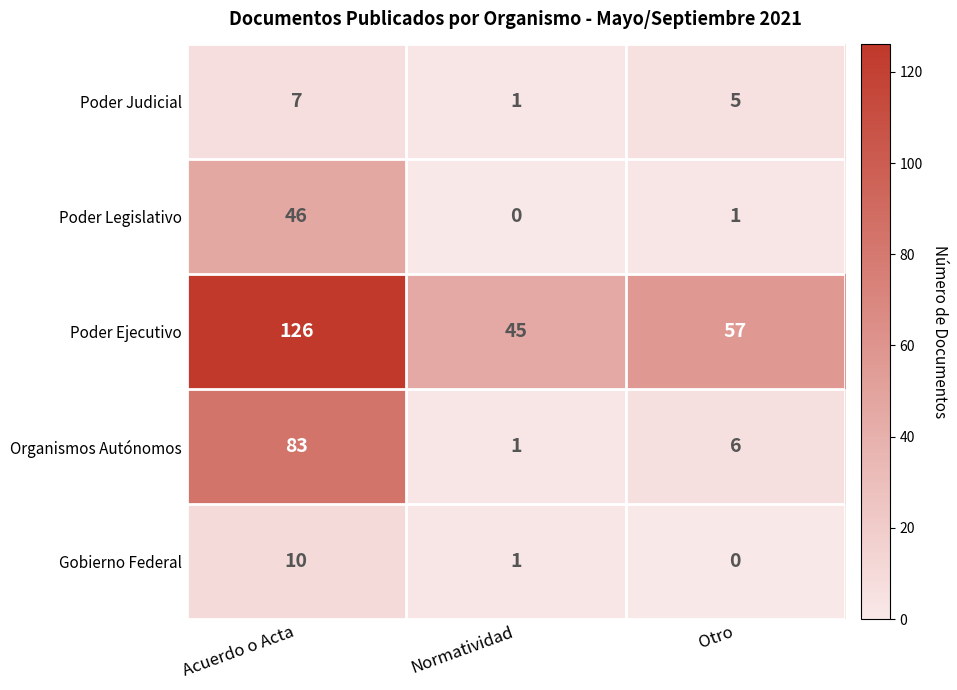

Is it true that Gobierno Federal equals 5 at Acuerdo o Acta?

False